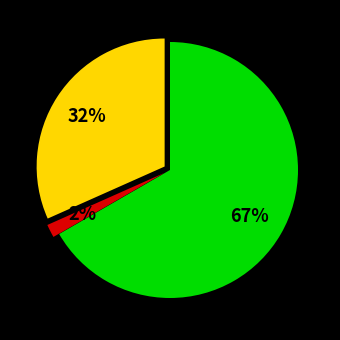

How many slices are in this pie chart?

3